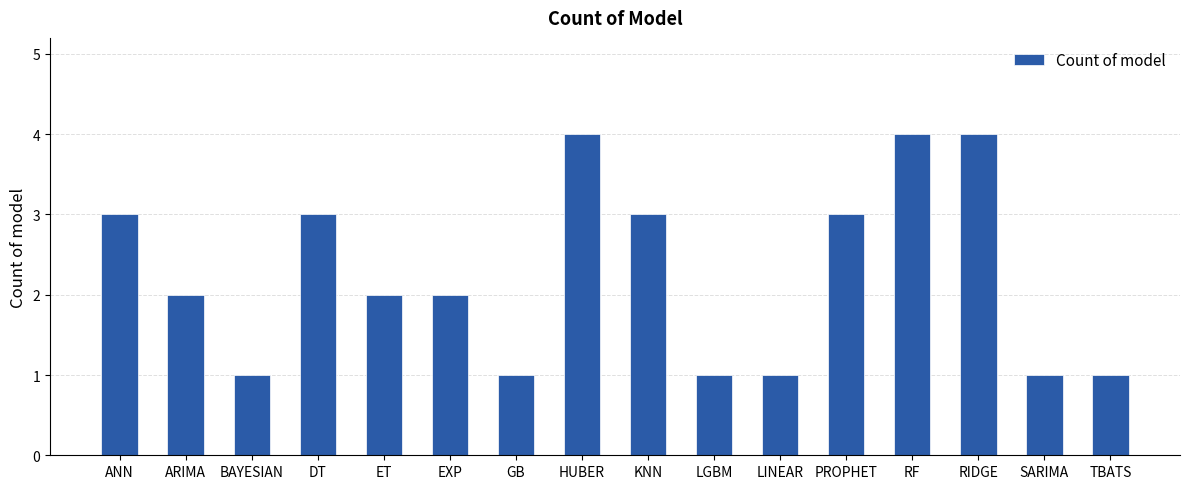

What is the ratio of the value at LINEAR to the value at GB?

1.0